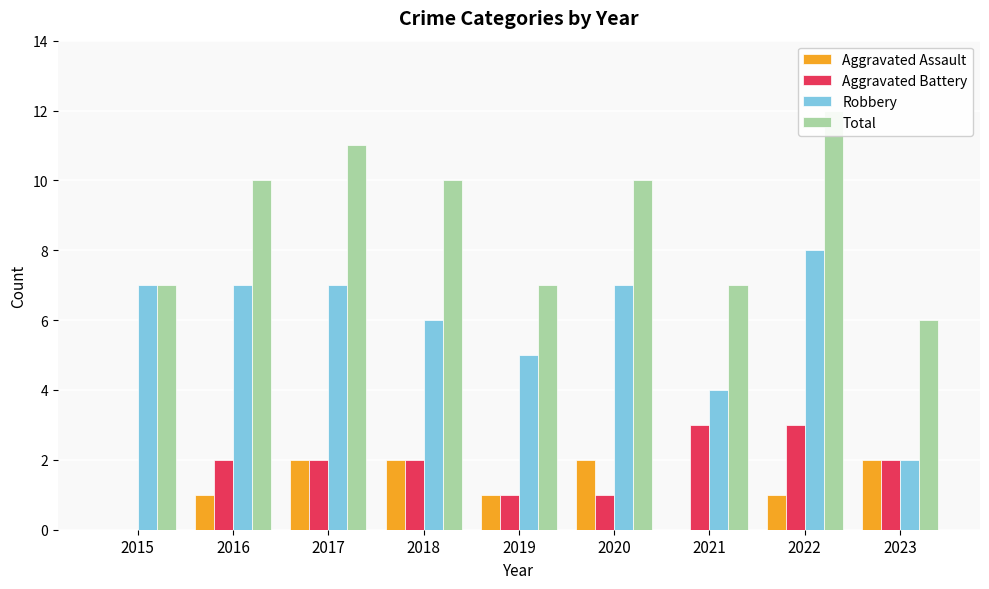

Are the bars grouped side by side (vs. stacked)?

Yes